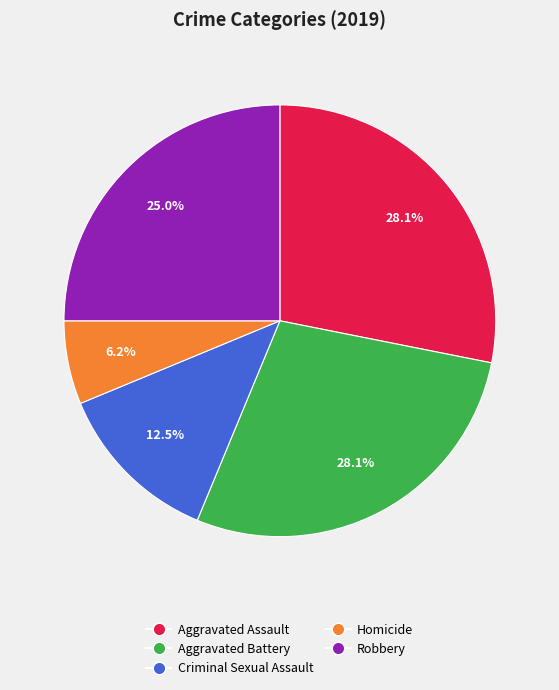

How many slices are in this pie chart?

5